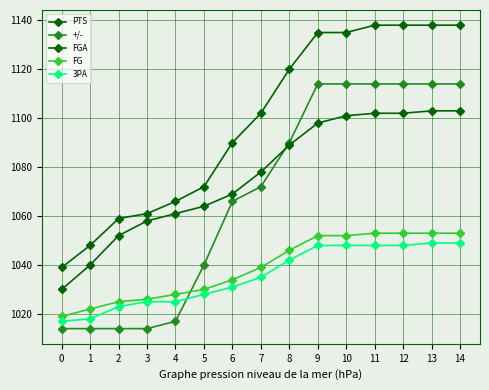

How many data points in 3PA are less than 1035?

7